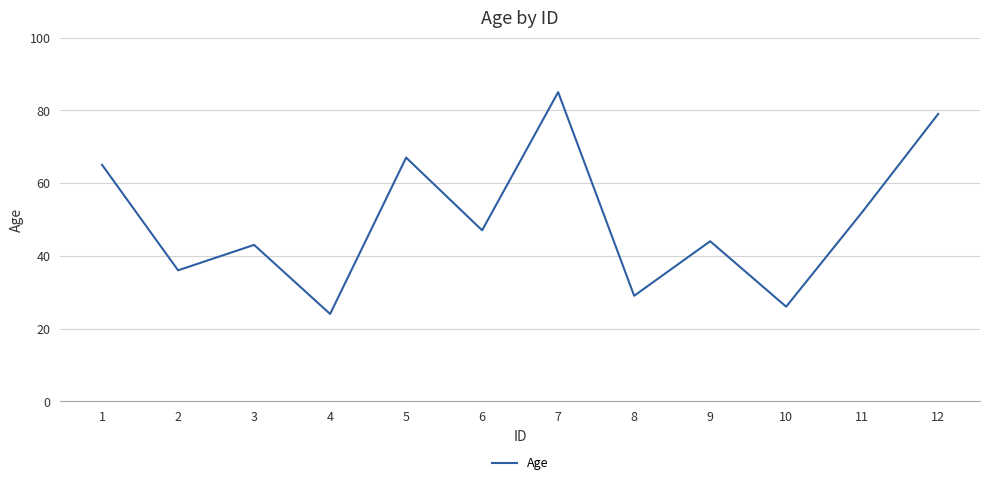

What is the difference between the maximum and second lowest values?

59